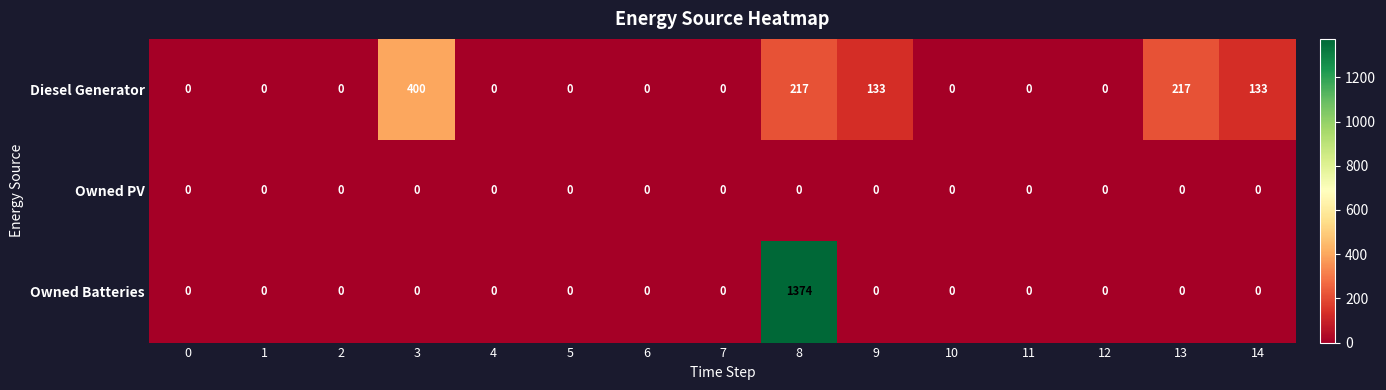

What is the sum of all Owned Batteries values?

1374